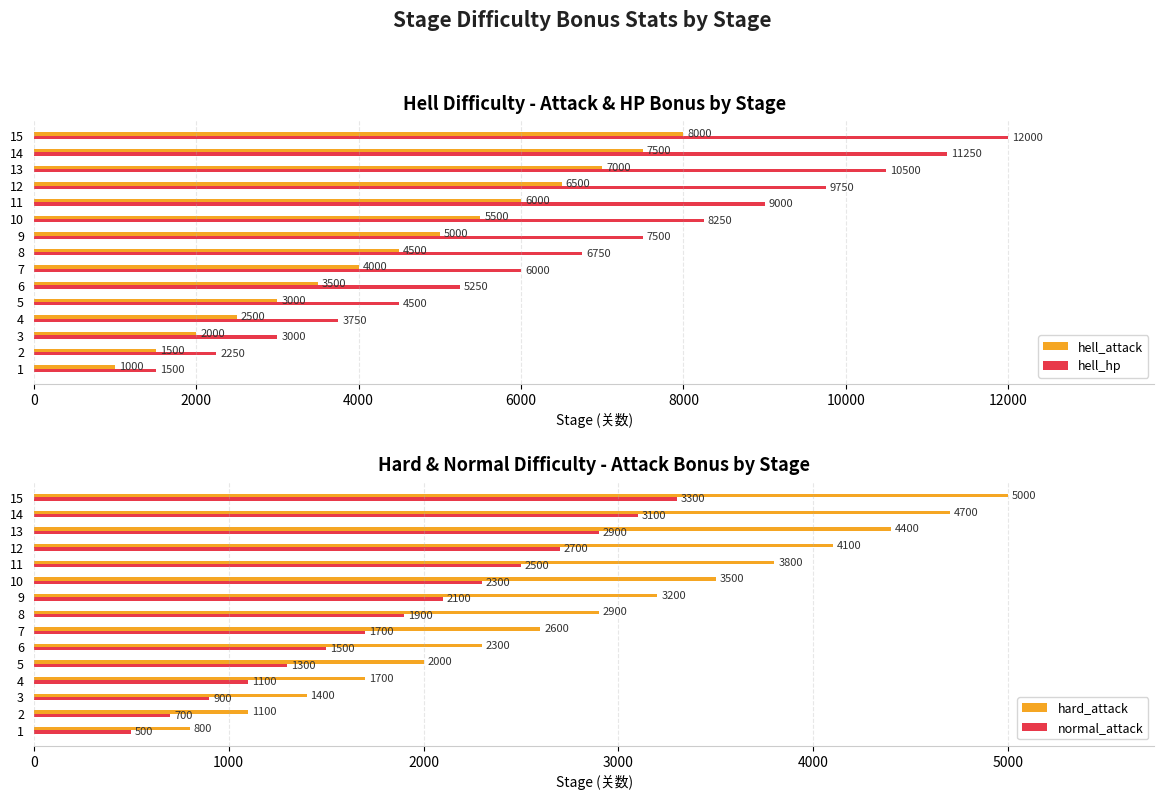

Reading left to right, transcribe all the data shown in this chart.

hell_attack: 1000	1500	2000	2500	3000	3500	4000	4500	5000	5500	6000	6500	7000	7500	8000
hell_hp: 1500	2250	3000	3750	4500	5250	6000	6750	7500	8250	9000	9750	10500	11250	12000
hard_attack: 800	1100	1400	1700	2000	2300	2600	2900	3200	3500	3800	4100	4400	4700	5000
normal_attack: 500	700	900	1100	1300	1500	1700	1900	2100	2300	2500	2700	2900	3100	3300